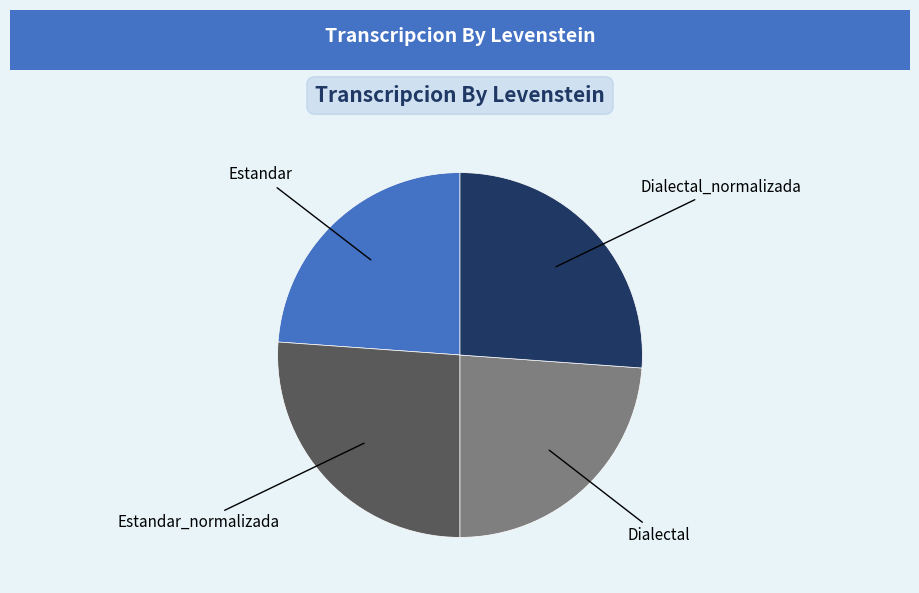

Is there a majority slice in this chart?

No